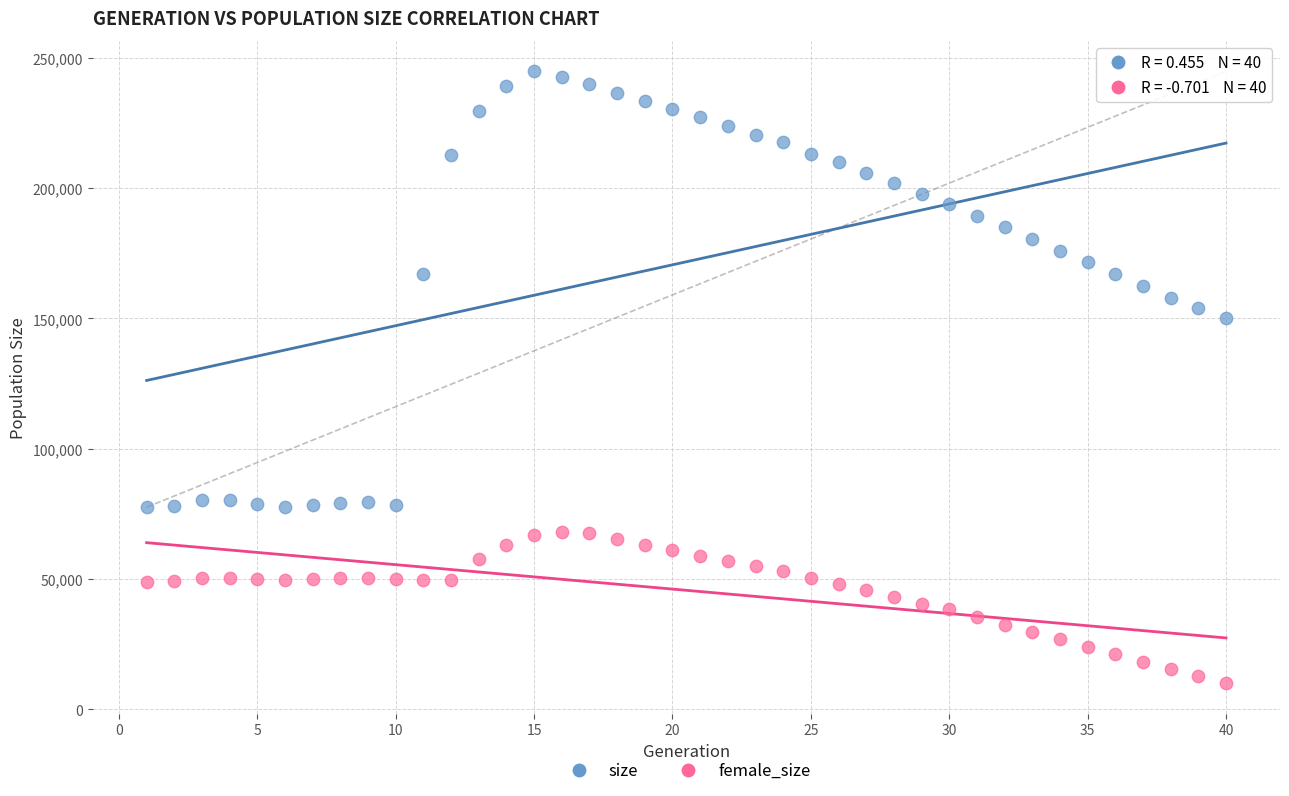

Which series reaches the minimum Y coordinate?

female_size